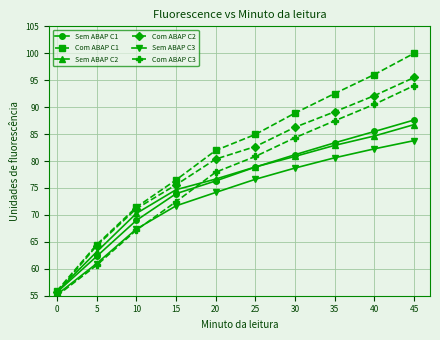

Which series has the widest spread of values?

Com ABAP C1